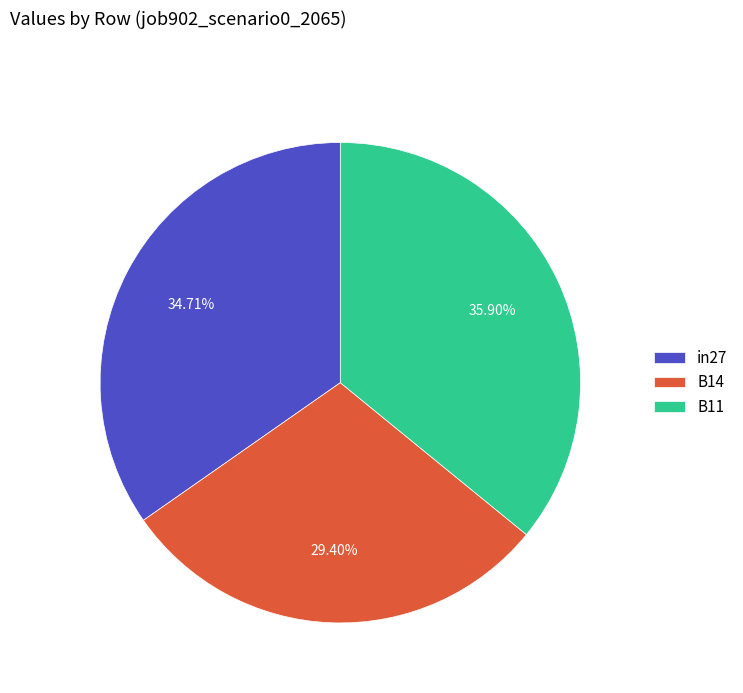

Combined, do B14 and B11 account for over 50%?

Yes